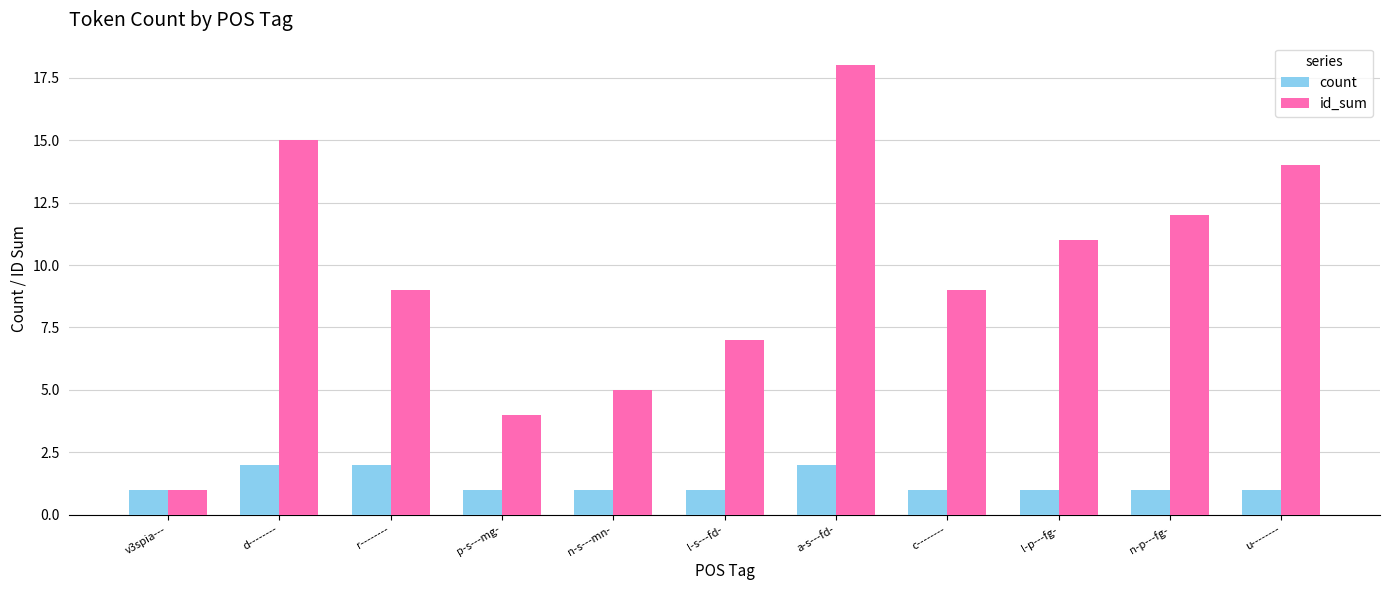

Where does the id_sum series first go above 9?

d--------